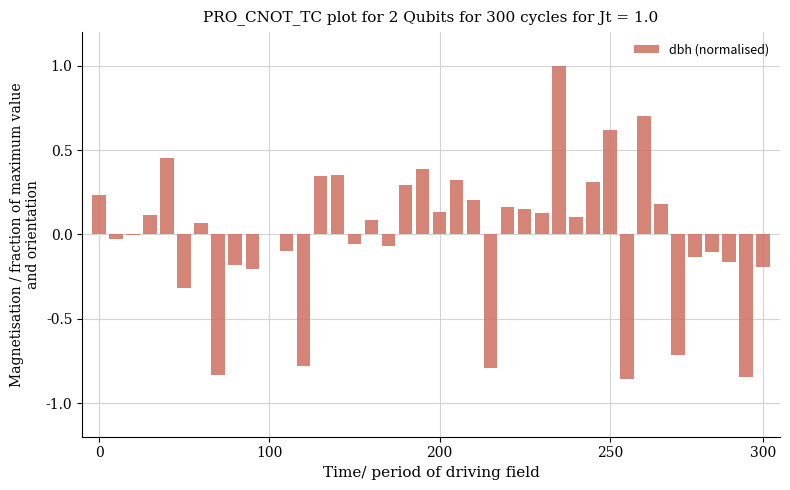

How many series are shown in this chart?

1